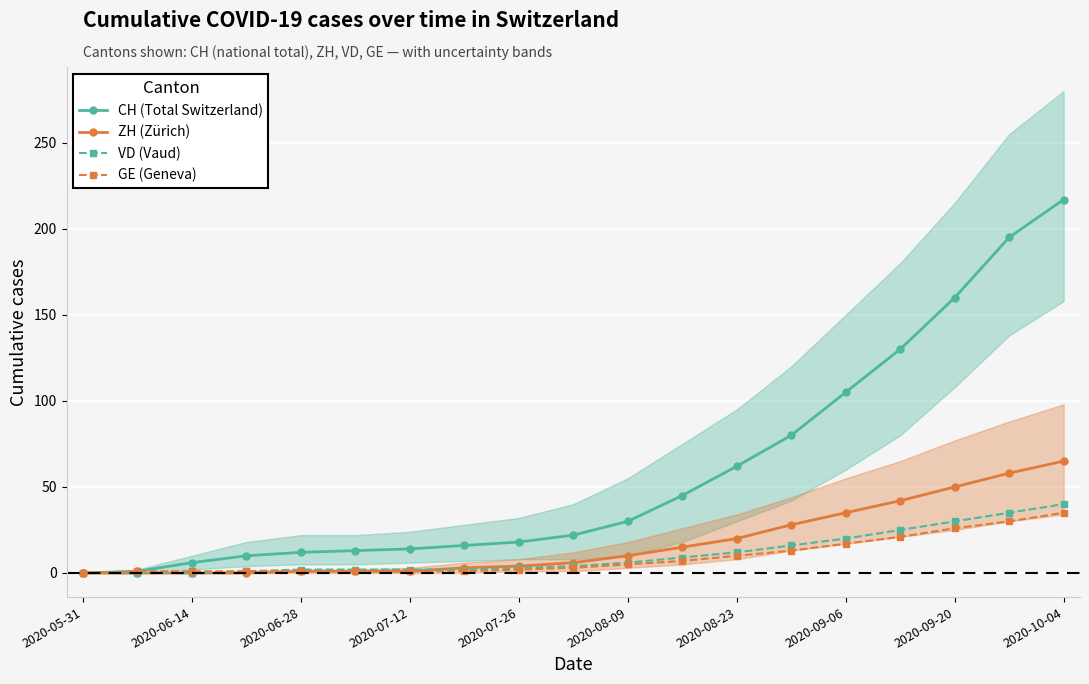

What are all the series names shown in the legend?

CH (Total Switzerland), ZH (Zürich), VD (Vaud), GE (Geneva)